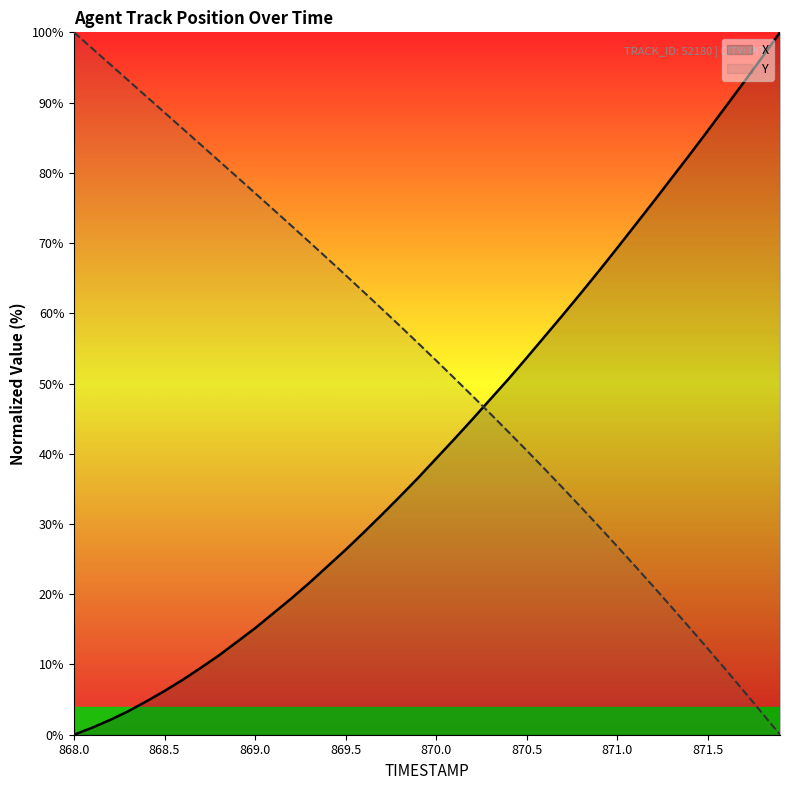

At which category is the sum across all series the highest?

868.0